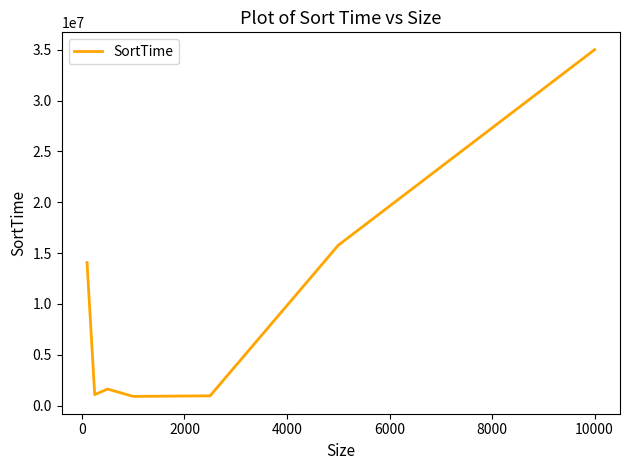

What is the difference between the maximum and minimum values?

34092417